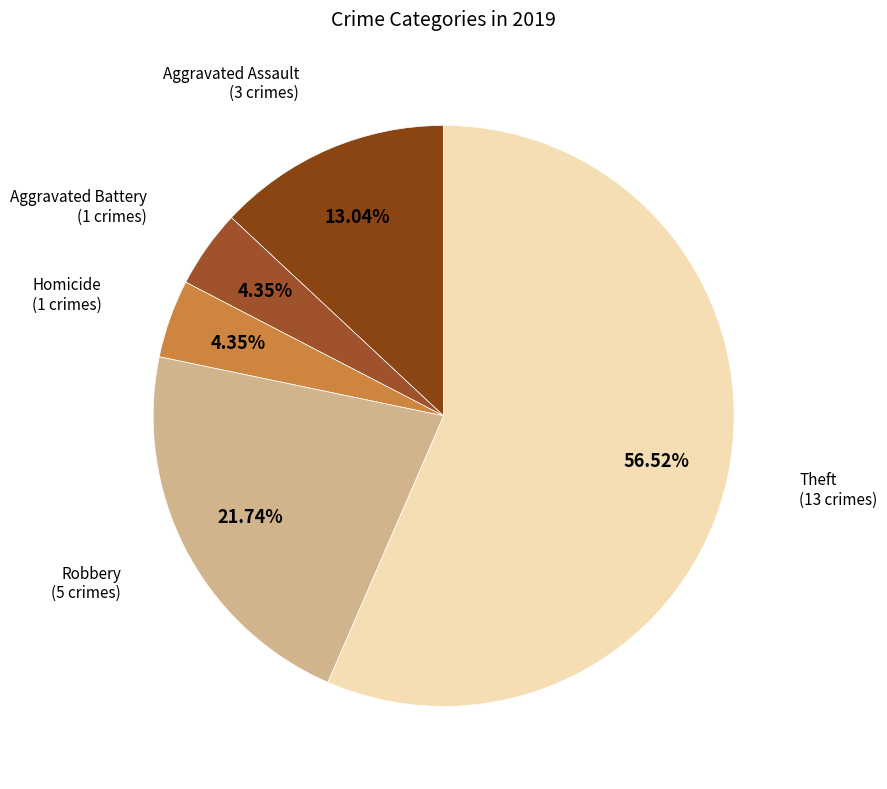

How much of the chart is everything except Homicide?

95.7%